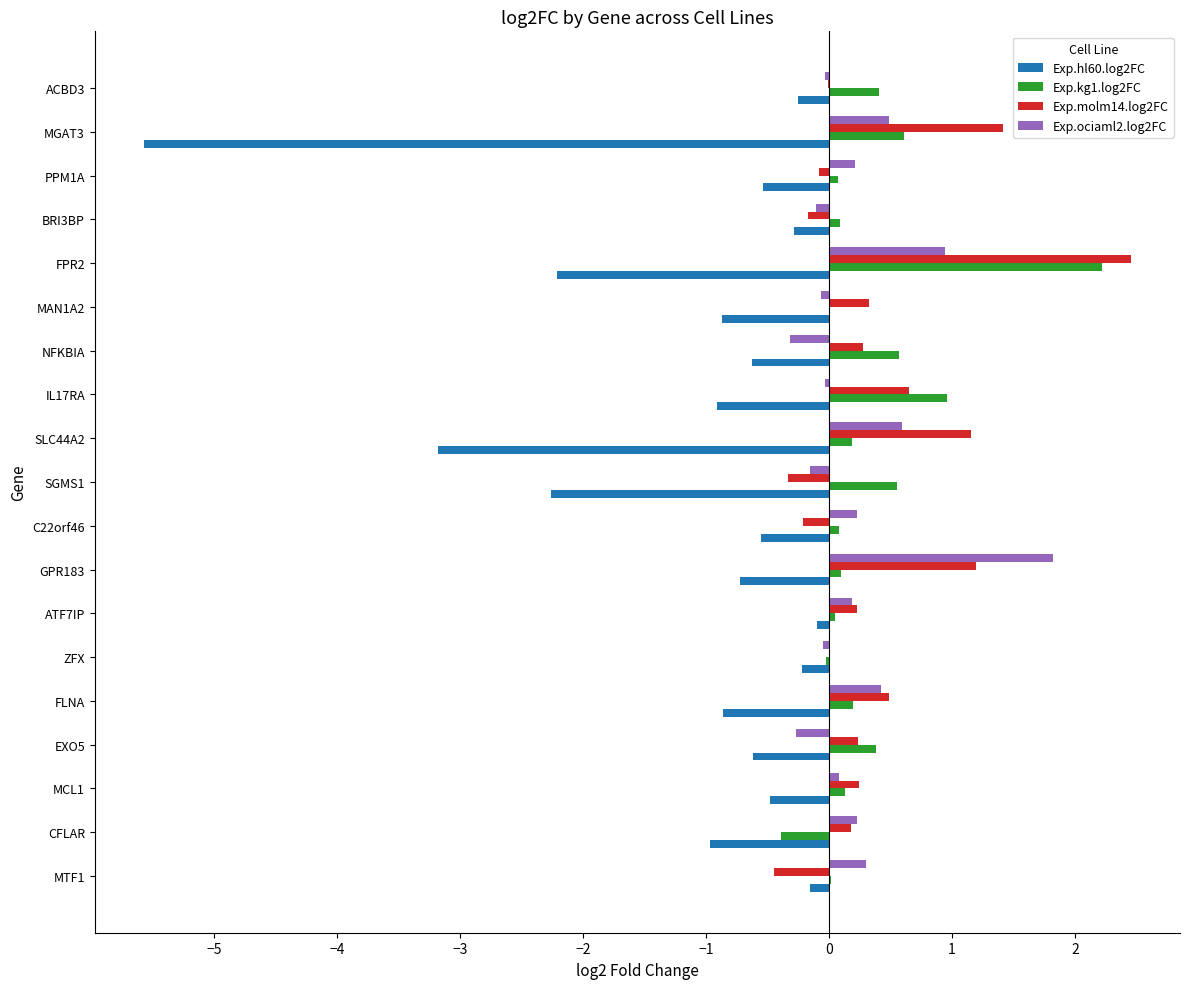

The value of Exp.kg1.log2FC at IL17RA is 1.3. True or false?

False